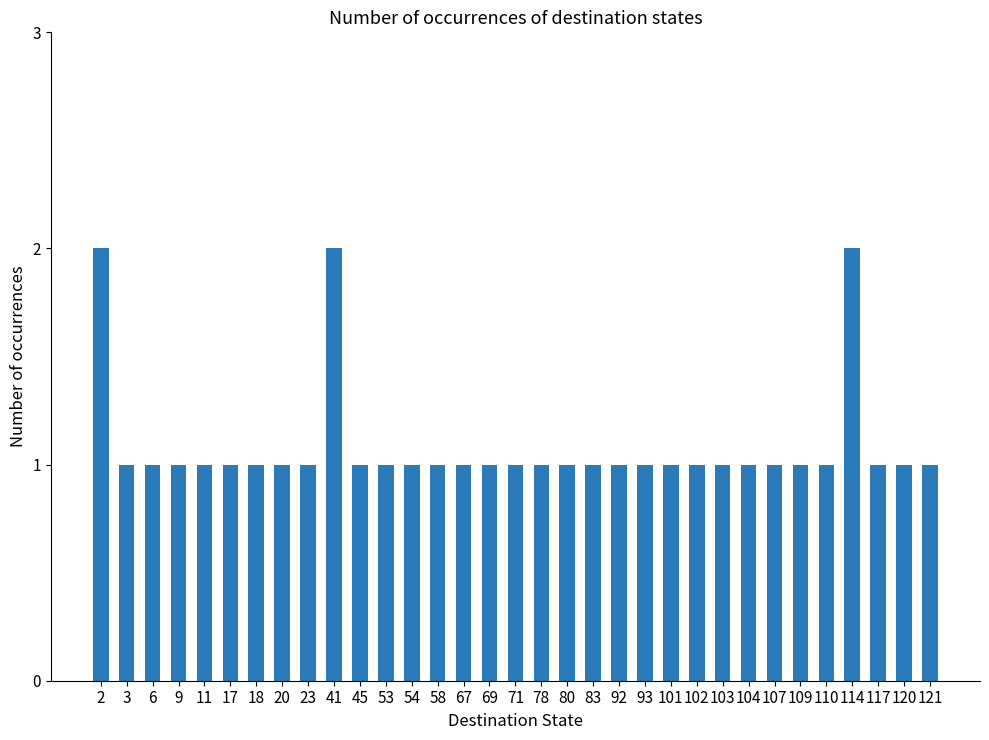

Reading left to right, list all the values displayed in this chart.

2=2	3=1	6=1	9=1	11=1	17=1	18=1	20=1	23=1	41=2	45=1	53=1	54=1	58=1	67=1	69=1	71=1	78=1	80=1	83=1	92=1	93=1	101=1	102=1	103=1	104=1	107=1	109=1	110=1	114=2	117=1	120=1	121=1